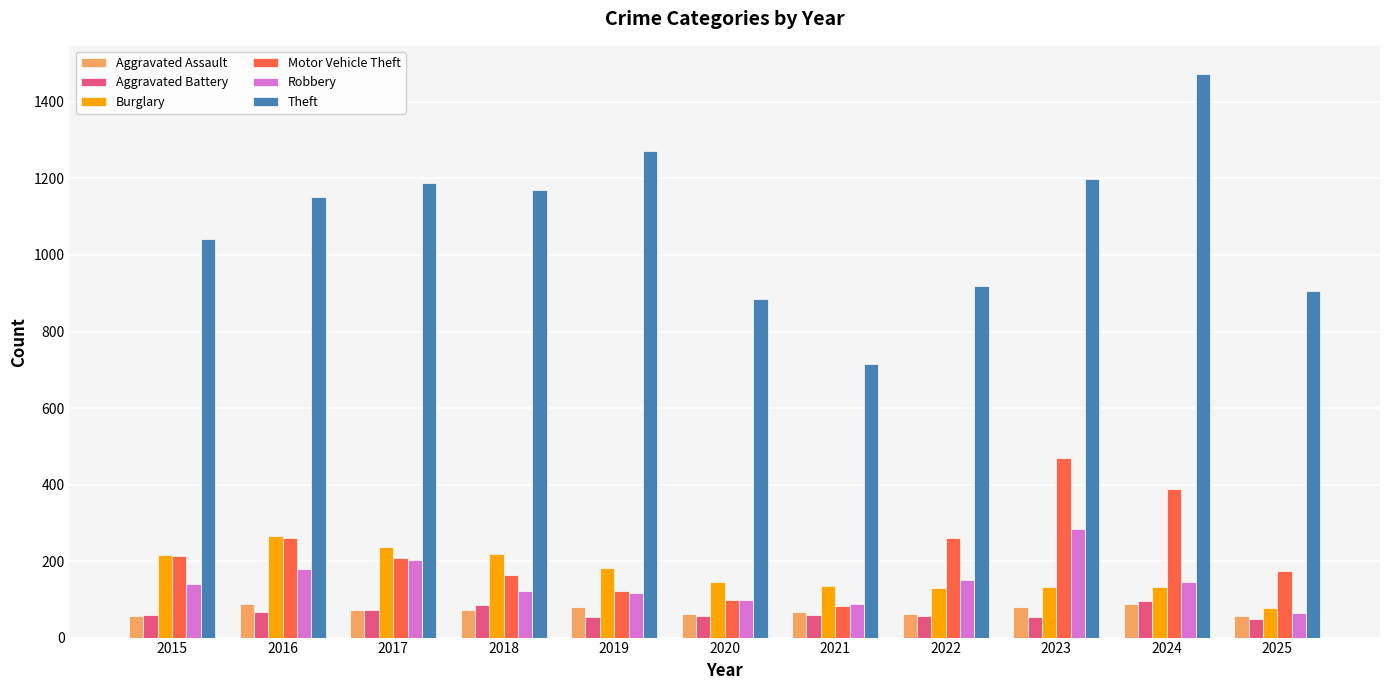

True or false: Theft has a value of 294 at 2015.

False